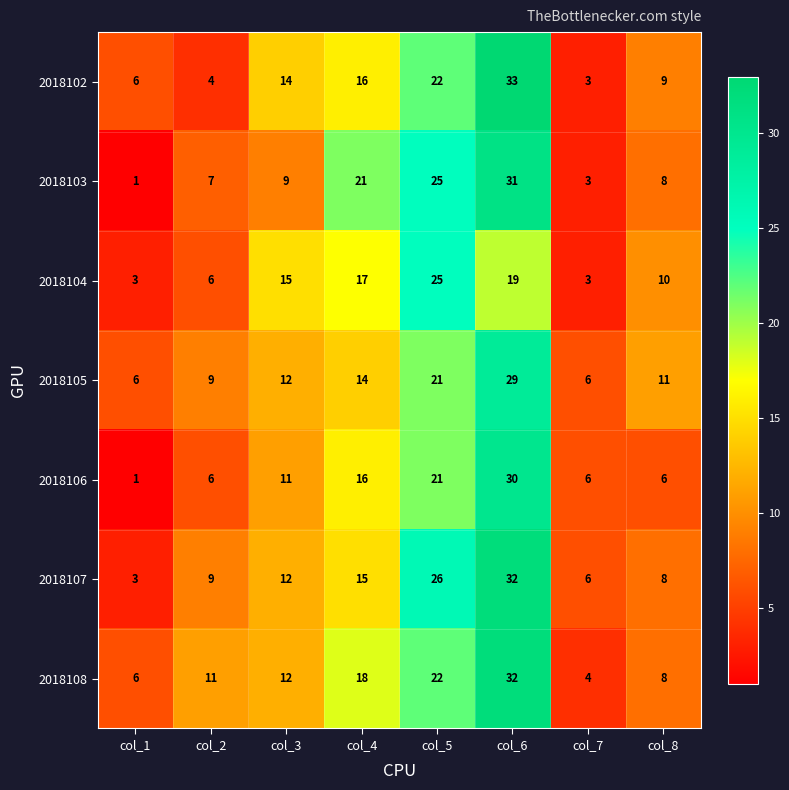

At which category is the sum across all series the highest?

col_6